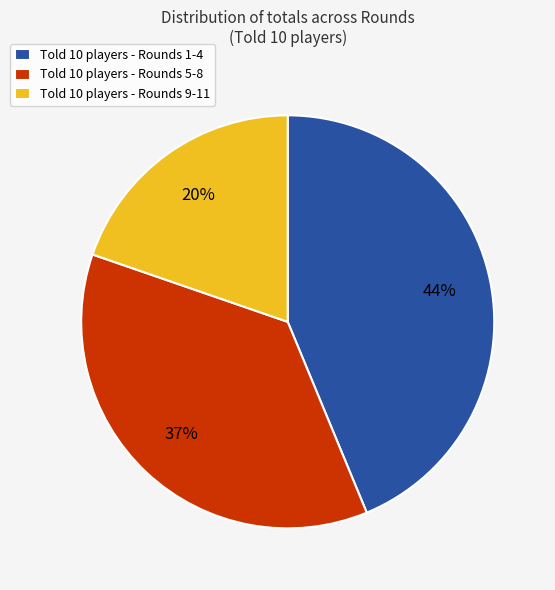

Do Told 10 players - Rounds 5-8 and Told 10 players - Rounds 1-4 together represent more than half of the pie?

Yes